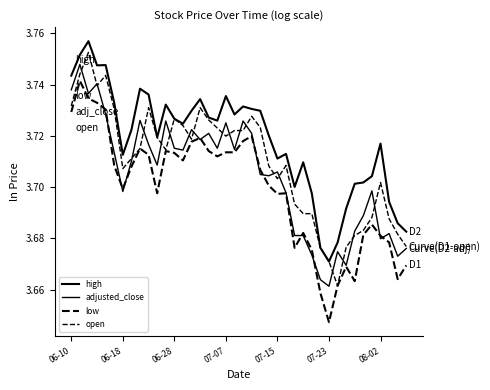

How many lines are shown in the chart?

4